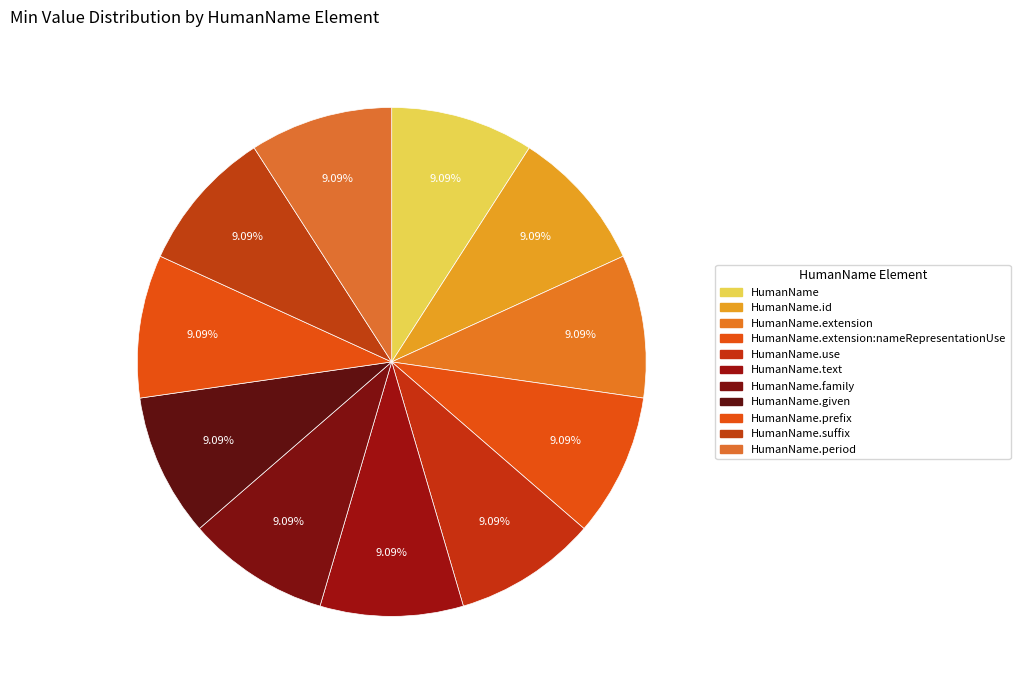

Is the sum of HumanName.extension and HumanName.id greater than half?

No